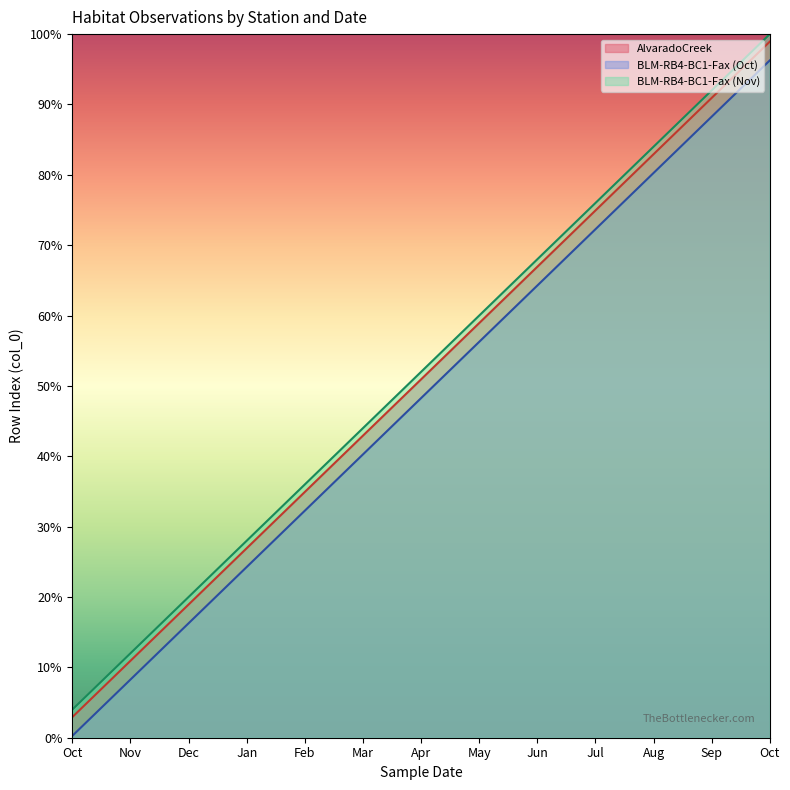

What is the value of the 12th point from the left?

10.9